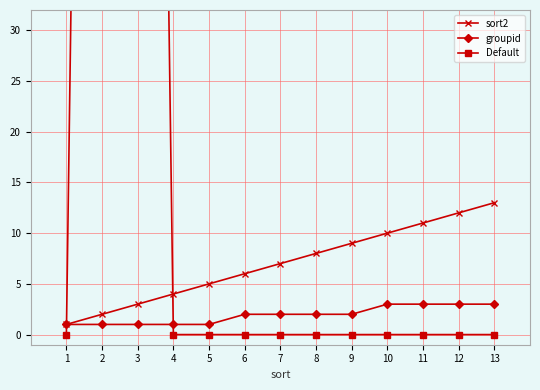

The groupid series shows 0 at 5. True or false?

False